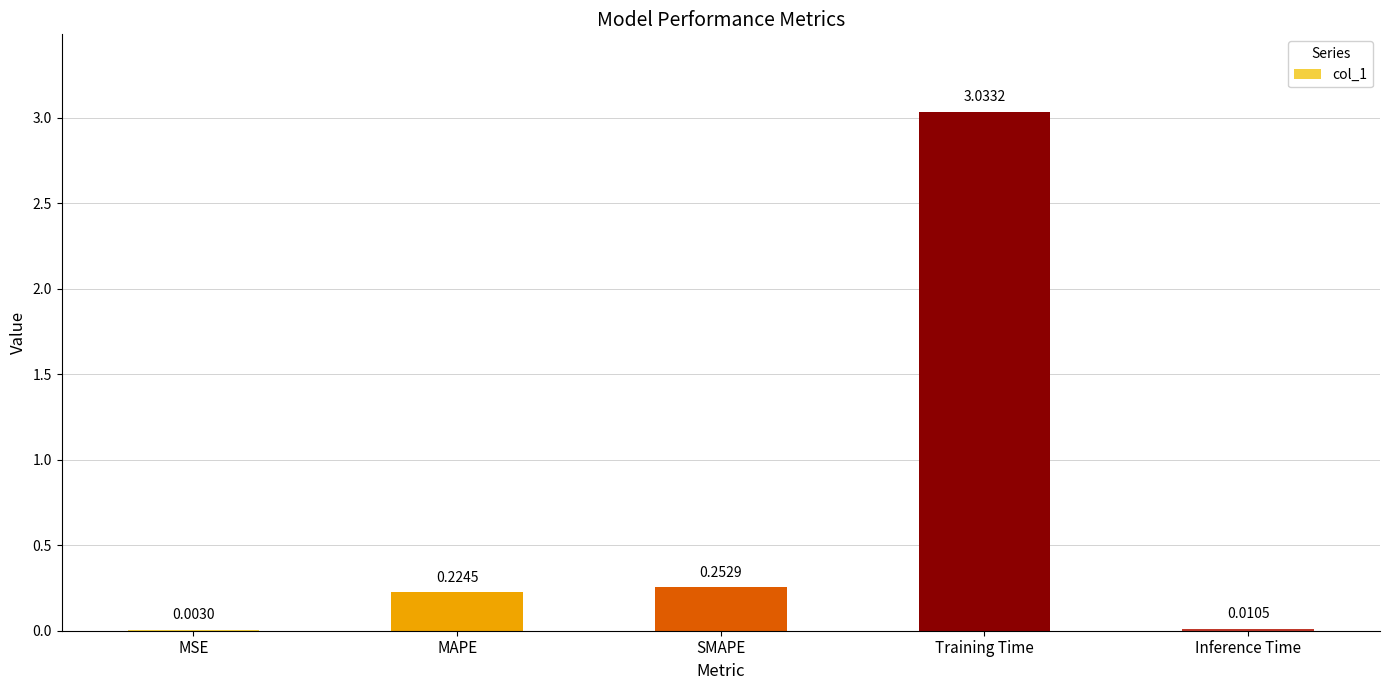

At which category does the chart reach its peak across all series?

Training Time